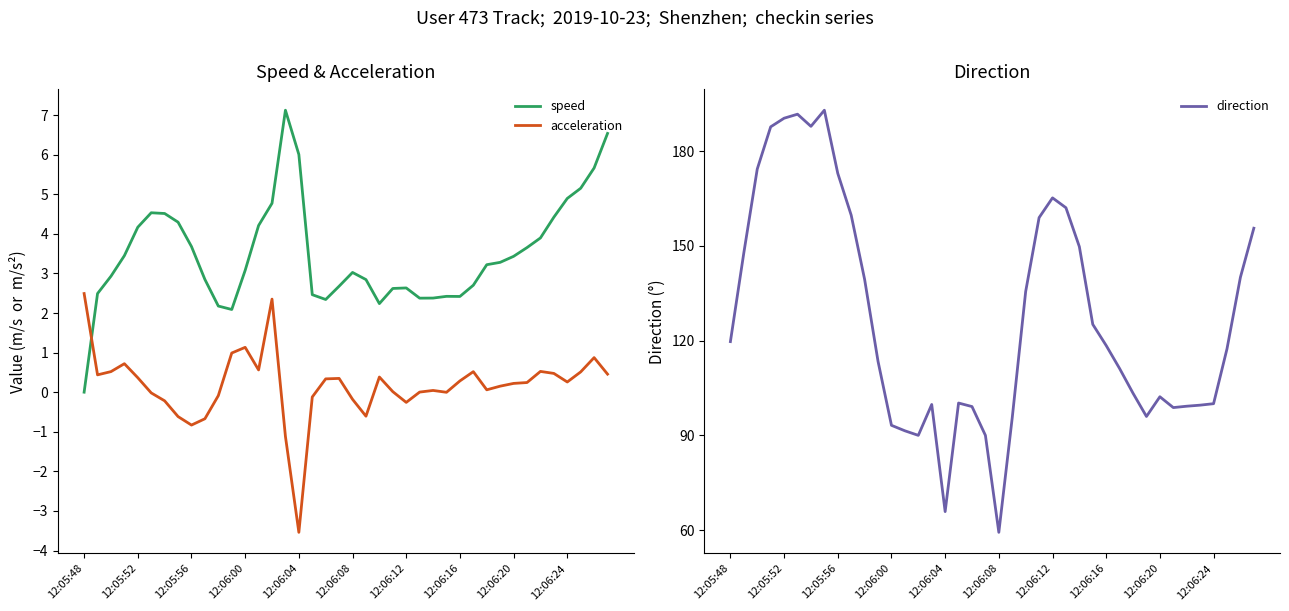

At which label does acceleration reach its minimum?

12:06:04